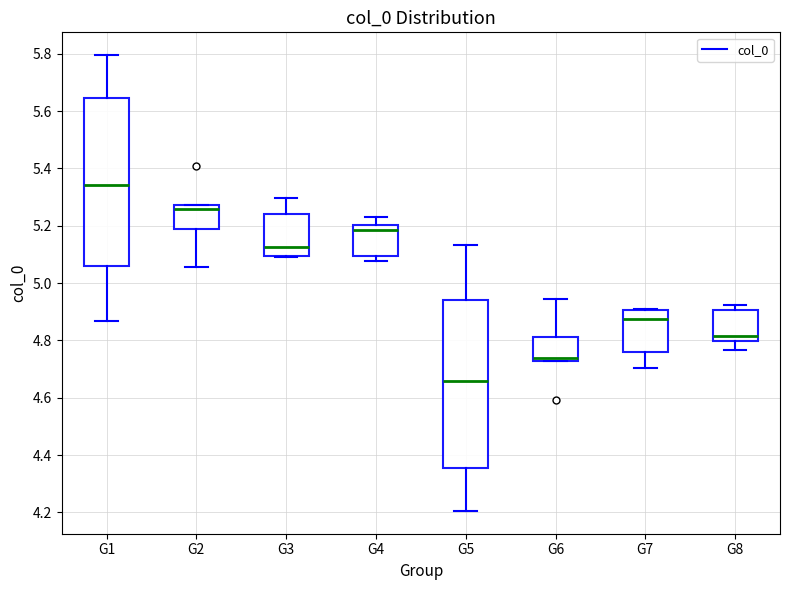

Which box's median line is the lowest?

G5